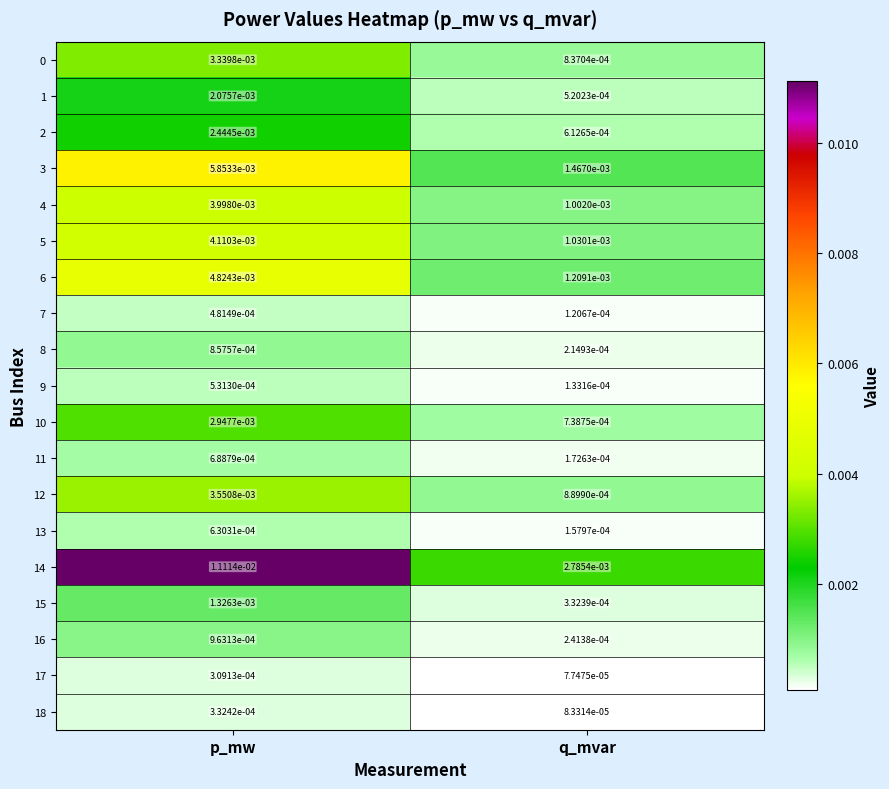

At which category does the chart reach its minimum across all series?

q_mvar